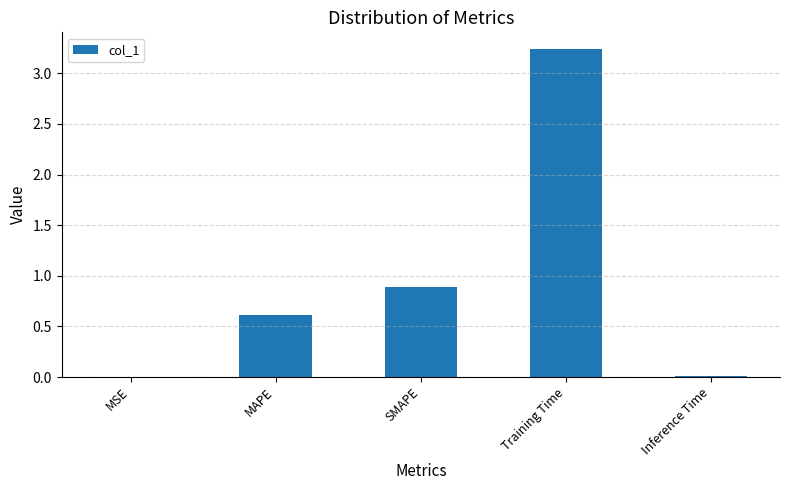

At which label is the value closest to 1?

SMAPE